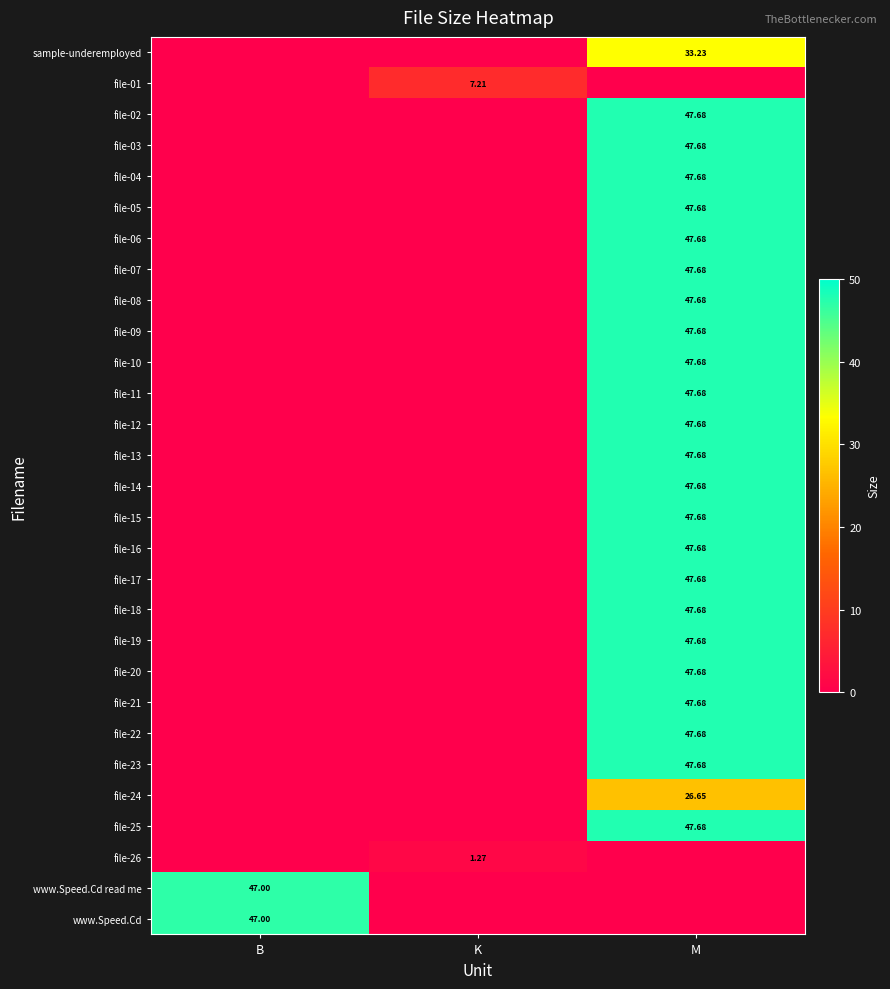

Which has a higher value, K or M?

M